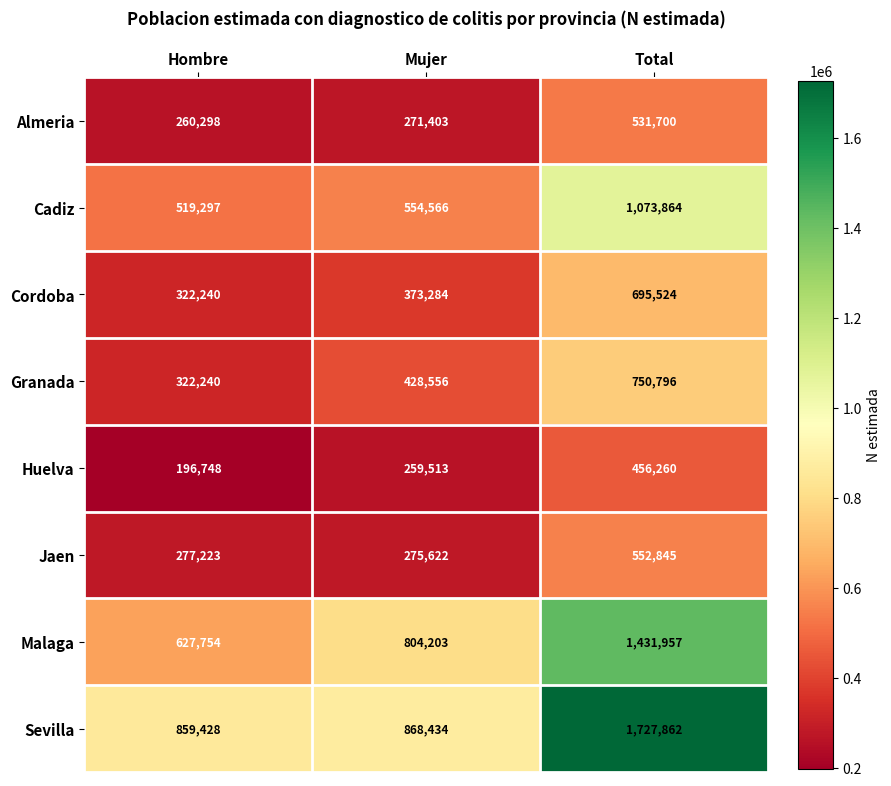

Which series has the widest spread of values?

Sevilla